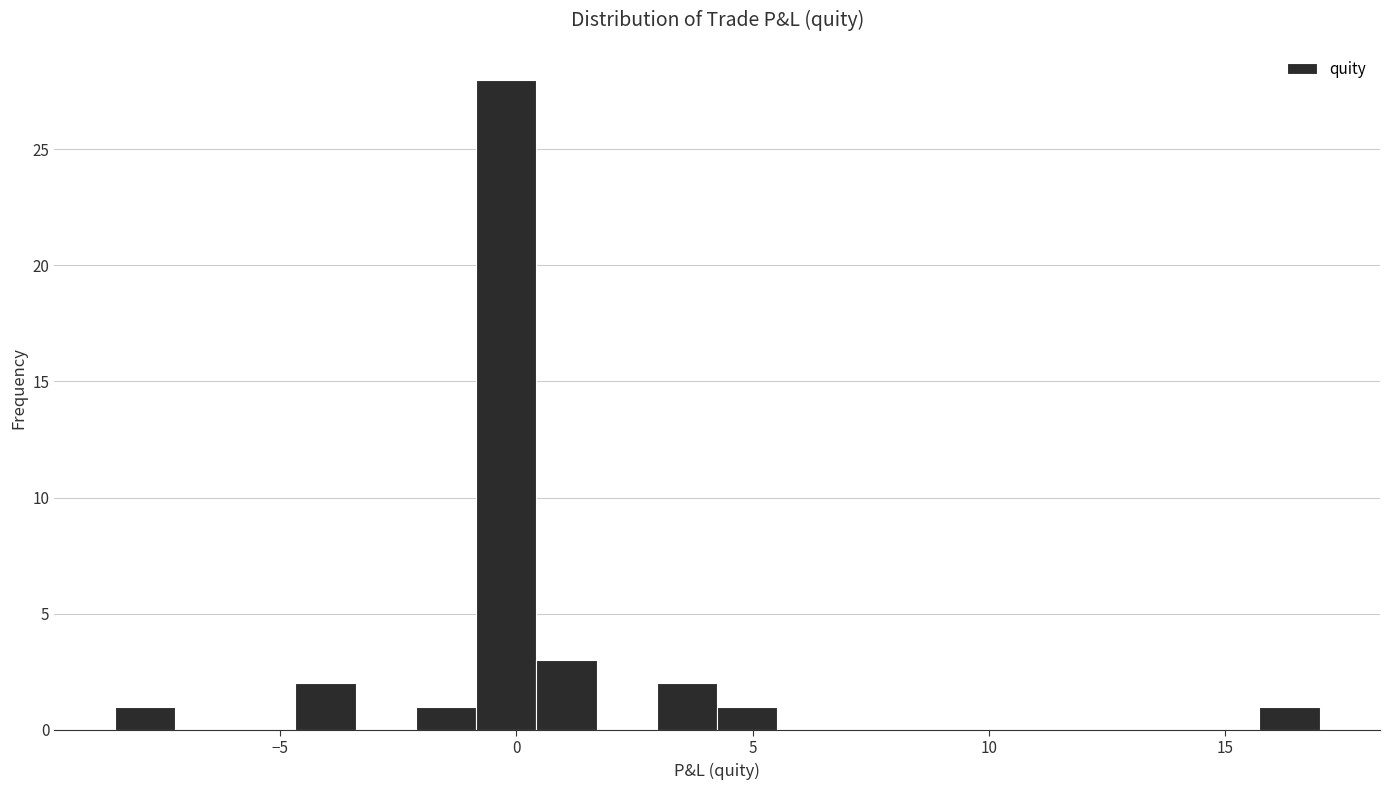

Around what value on the x-axis is the tallest bar? Give the approximate position of its centre, as read against the axis.

0.0